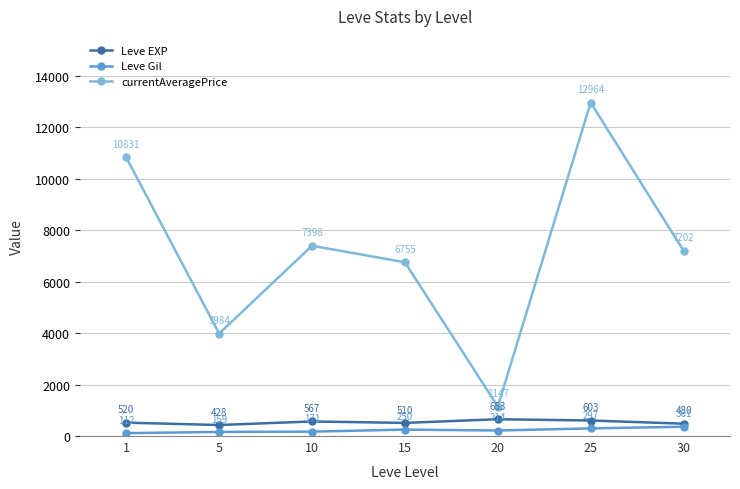

What are all the series names shown in the legend?

Leve EXP, Leve Gil, currentAveragePrice